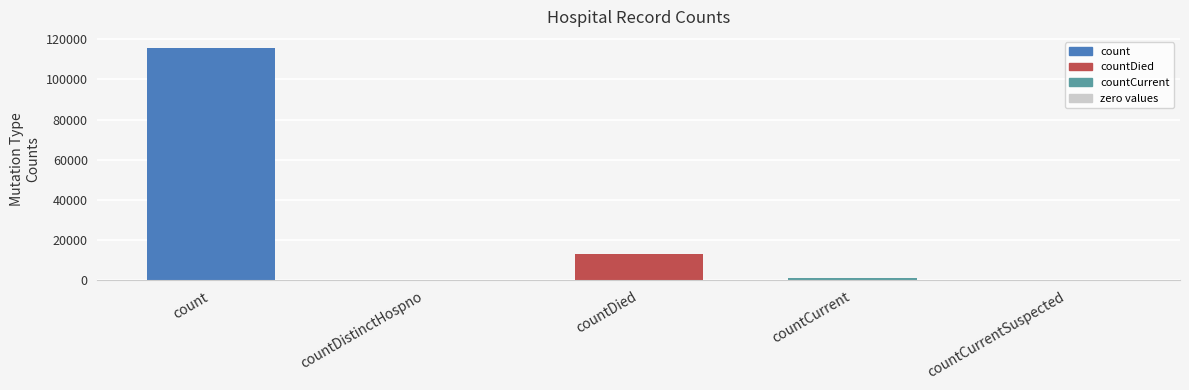

What is the difference between the values at countDistinctHospno and countDied?

13343